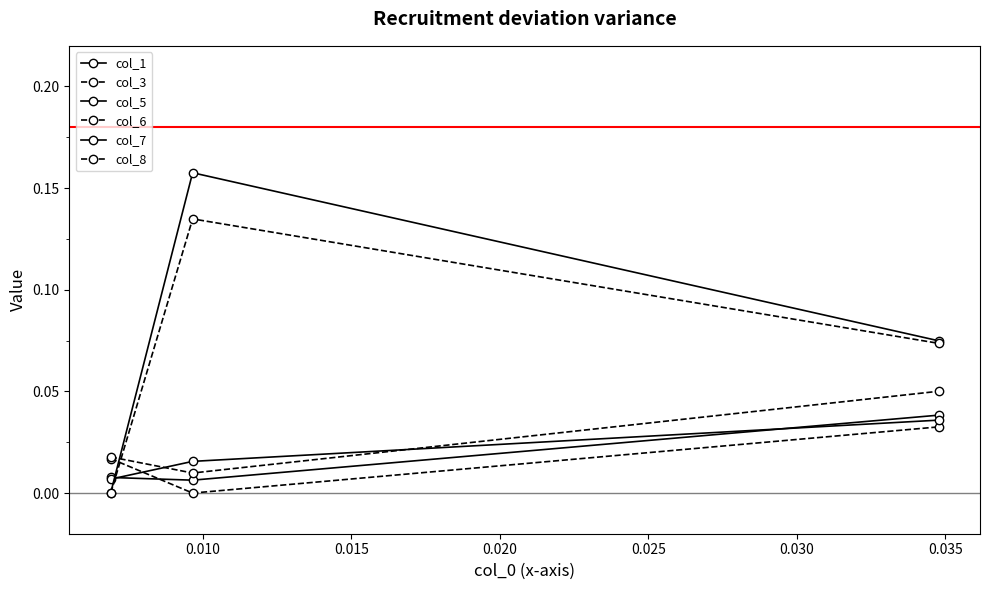

How many values in the col_8 series exceed 0?

2